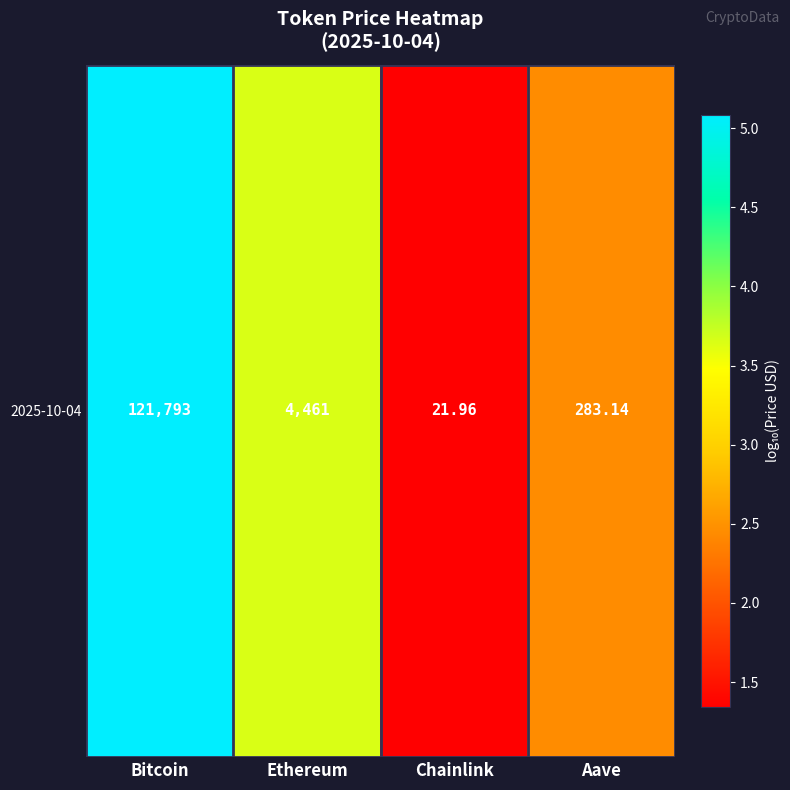

Reading right to left, list all the values displayed in this chart.

2.5	1.3	3.6	5.1